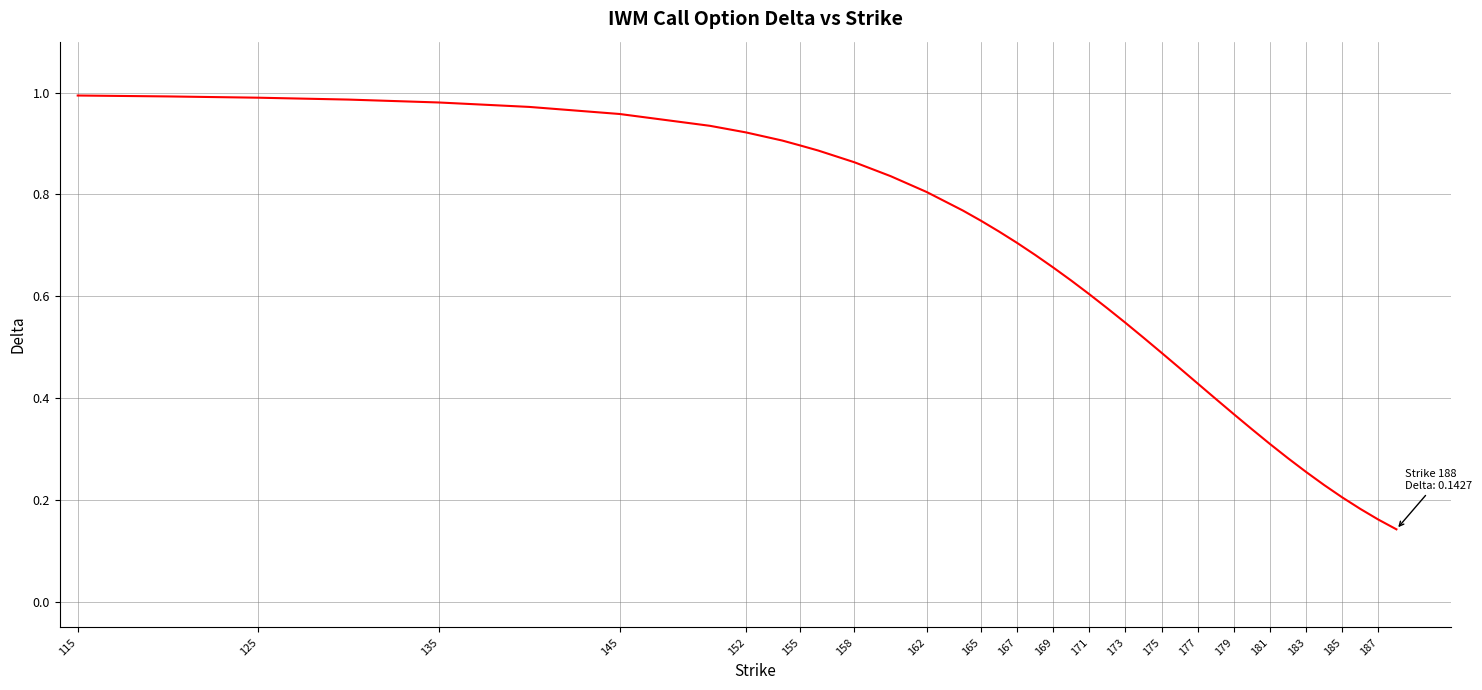

How many lines are shown in the chart?

1